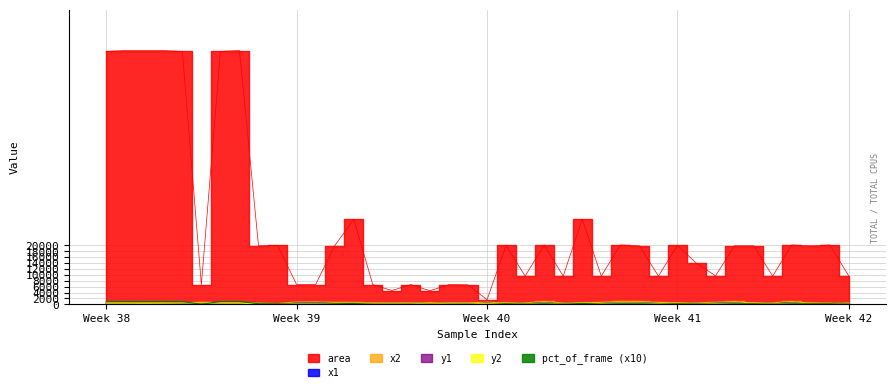

What is the average value of the x1 series?

440